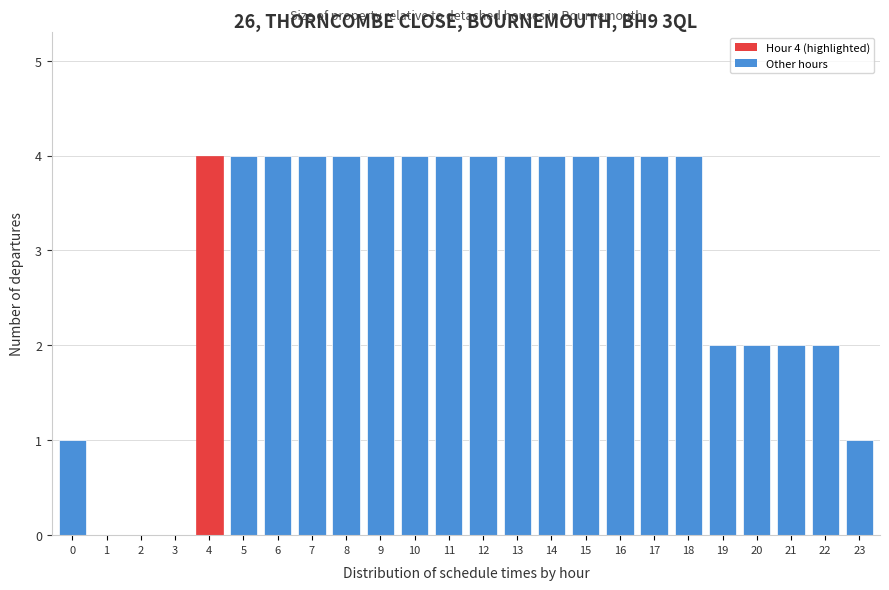

Reading left to right, what are all the values shown in this chart?

0=1	1=0	2=0	3=0	4=4	5=4	6=4	7=4	8=4	9=4	10=4	11=4	12=4	13=4	14=4	15=4	16=4	17=4	18=4	19=2	20=2	21=2	22=2	23=1